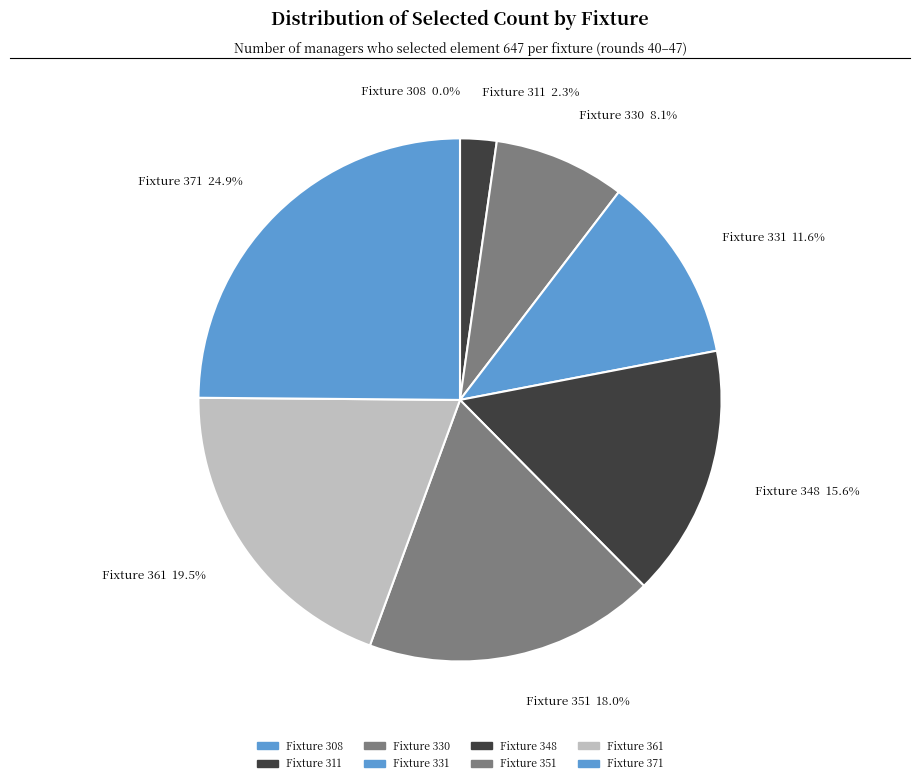

Rank the categories by value from highest to lowest.

371, 361, 351, 348, 331, 330, 311, 308